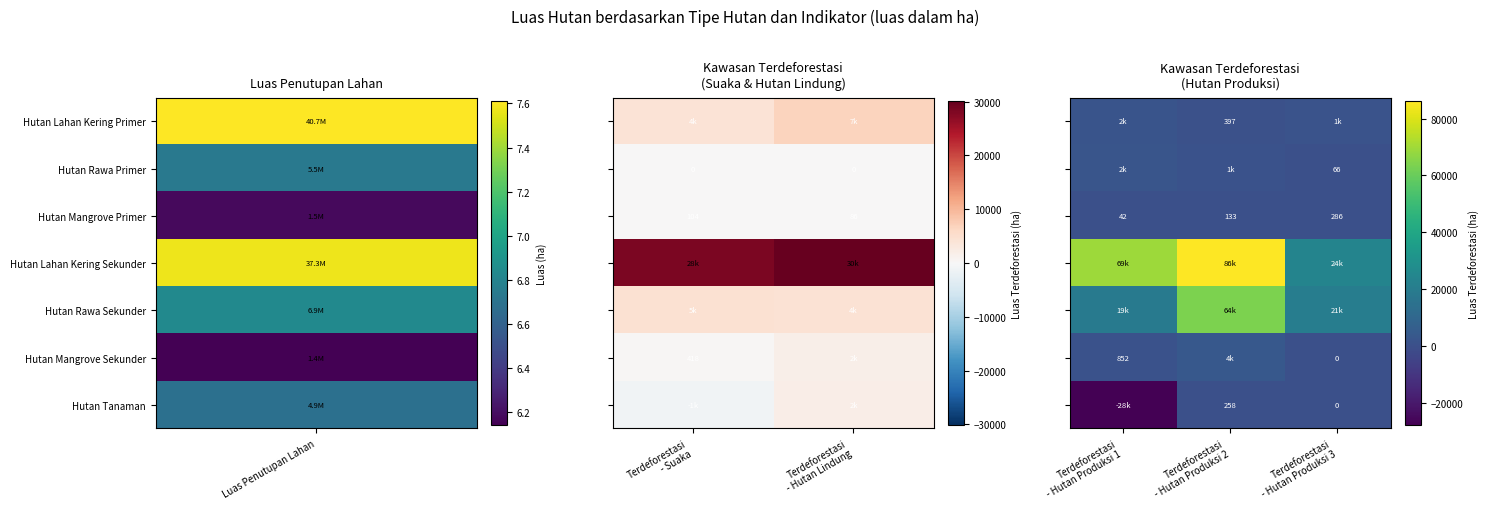

Rank the series by their maximum value, from highest to lowest.

Hutan Lahan Kering Sekunder, Hutan Rawa Sekunder, Hutan Mangrove Sekunder, Hutan Rawa Primer, Hutan Lahan Kering Primer, Hutan Mangrove Primer, Hutan Tanaman